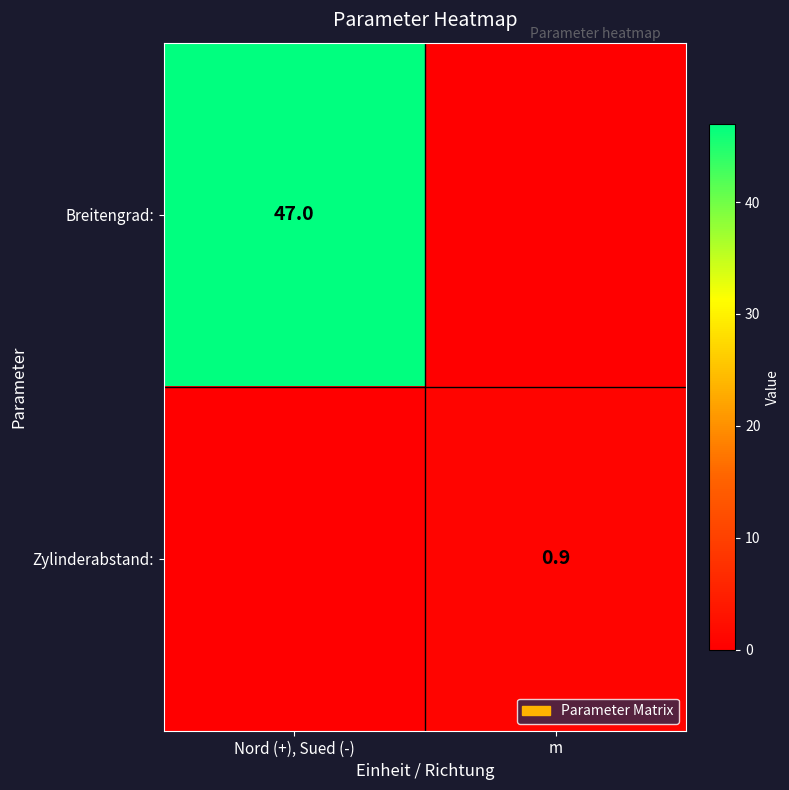

How many series are shown in this chart?

2